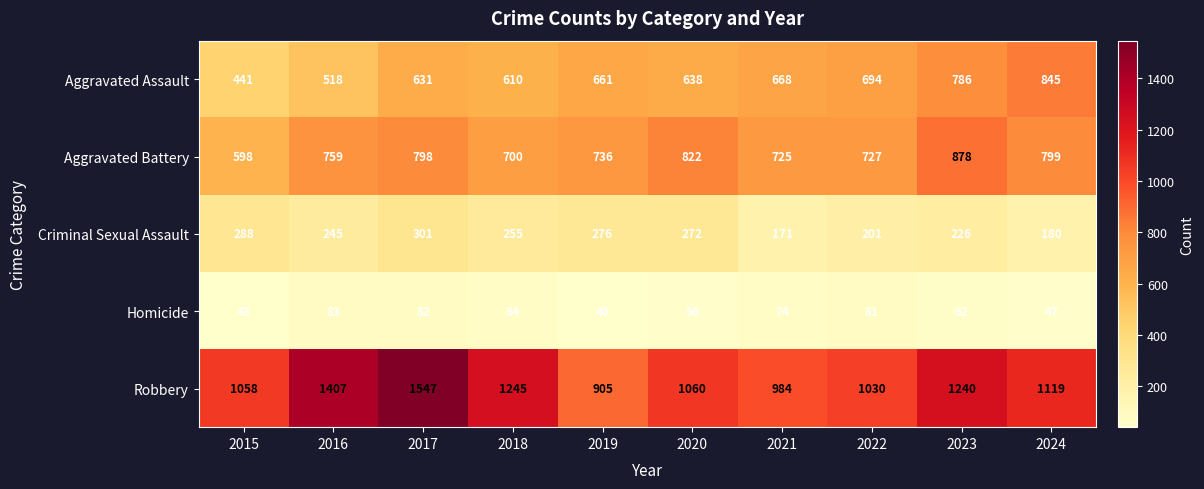

Between 2017 and 2022, which series saw the biggest shift?

Robbery